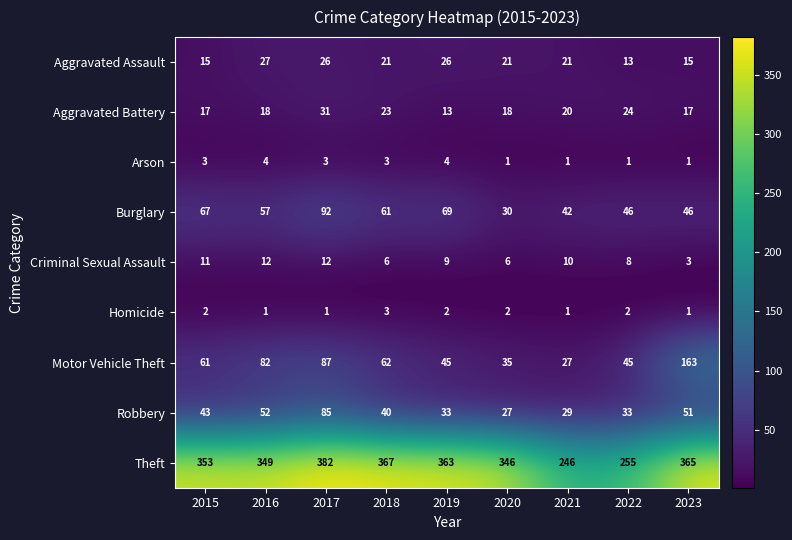

True or false: Aggravated Assault has a value of 26 at 2019.

True